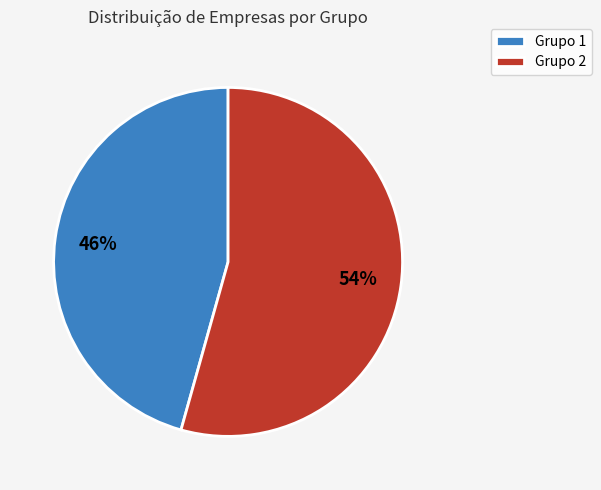

Which slice is the largest?

Grupo 2